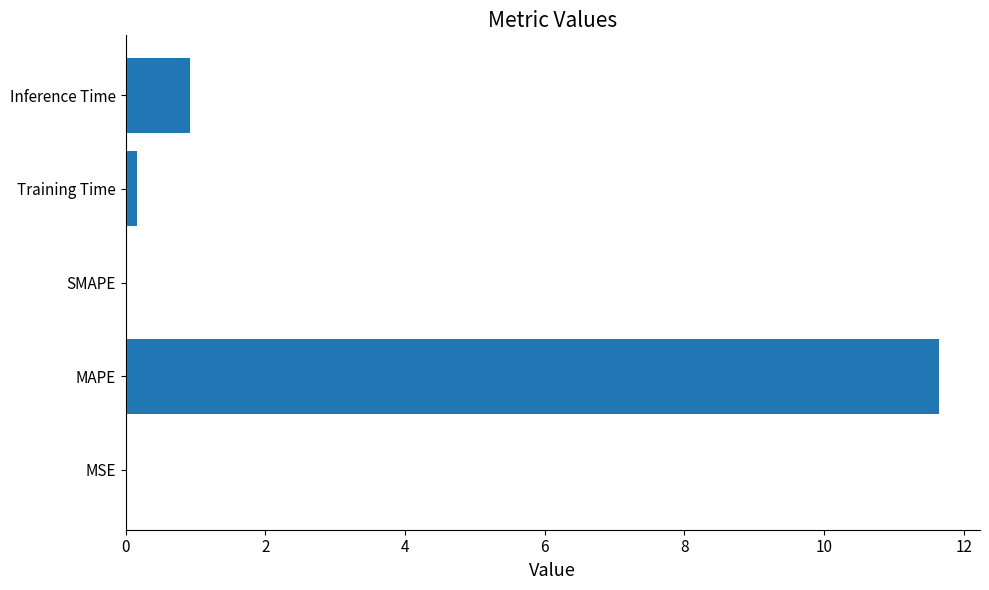

Which label corresponds to the largest value in the chart?

MAPE